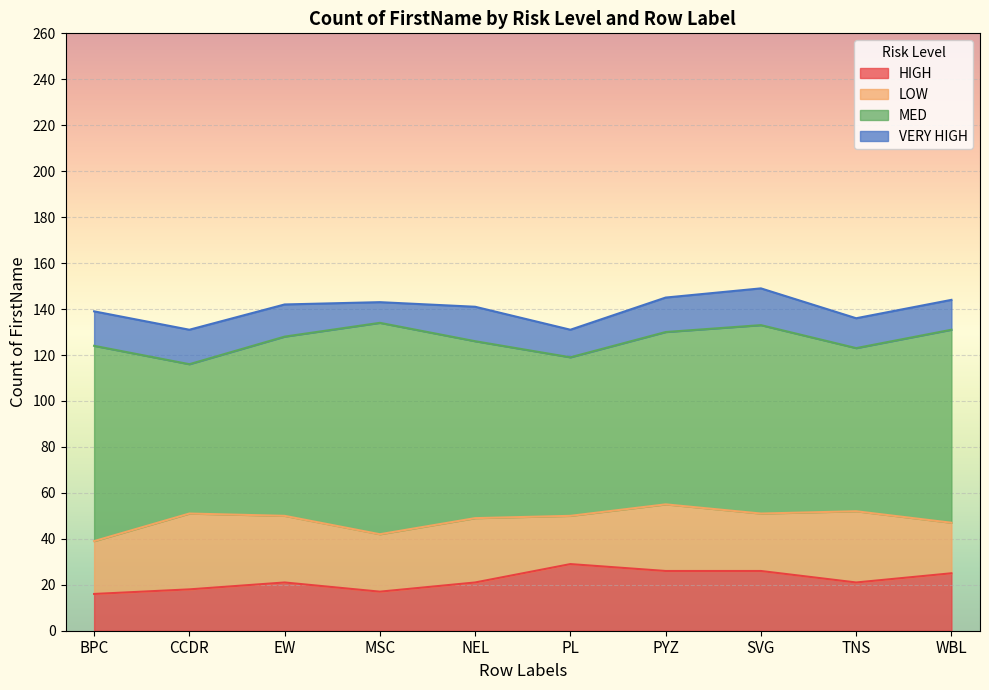

How many interior local peaks does the VERY HIGH series have?

2